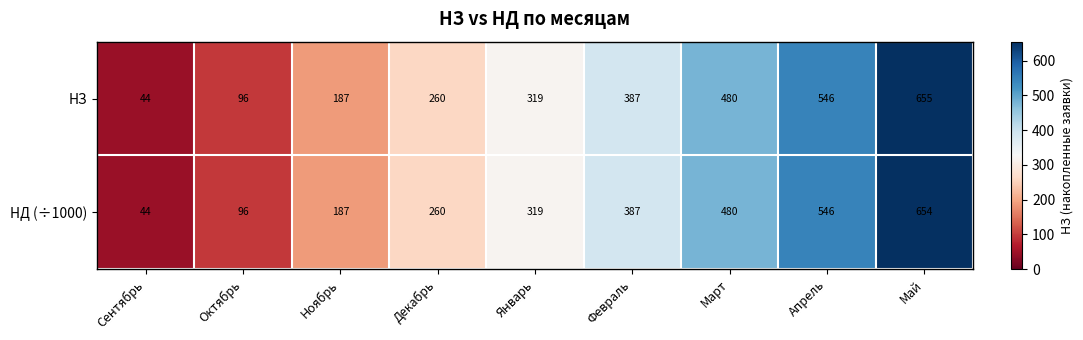

The НЗ series shows 140 at Октябрь. True or false?

False